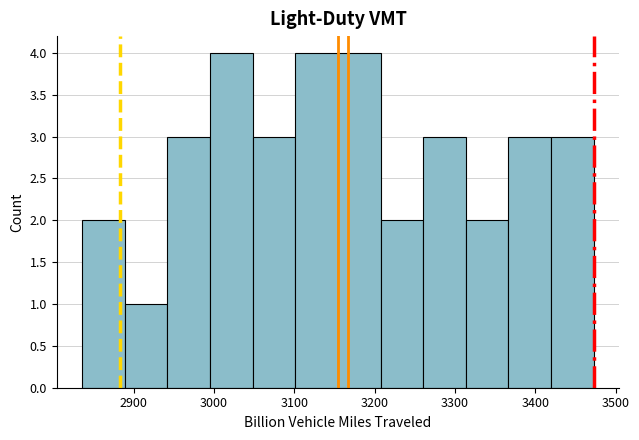

What is the height of the bar covering 3210 to 3260 on the x-axis? Neither the bar edges nor the heights are printed on the chart, so give them approximately, as read against the axes.

2